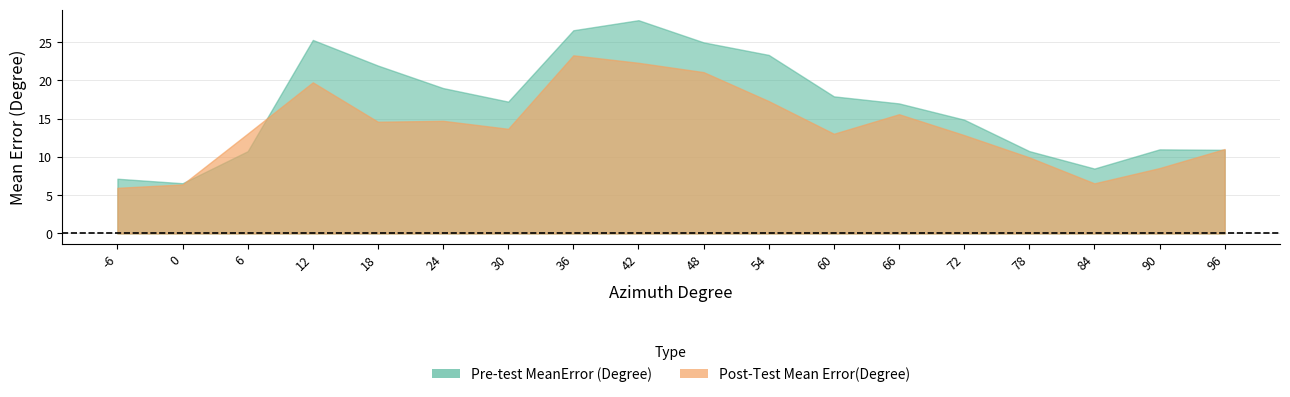

What is the difference between the maximum and minimum values in the Post-Test Mean Error(Degree) series?

17.3